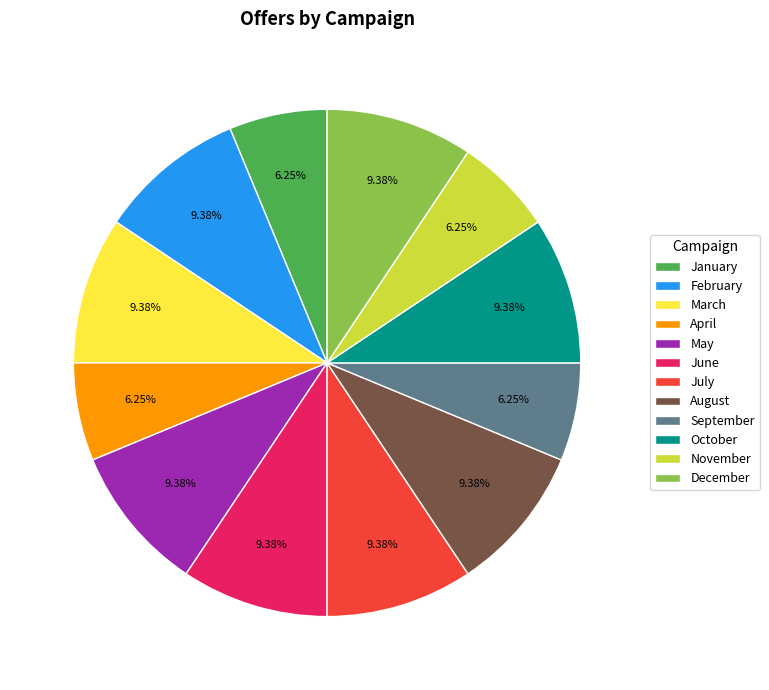

Approximately how many times larger is the value at June compared to November?

1.5